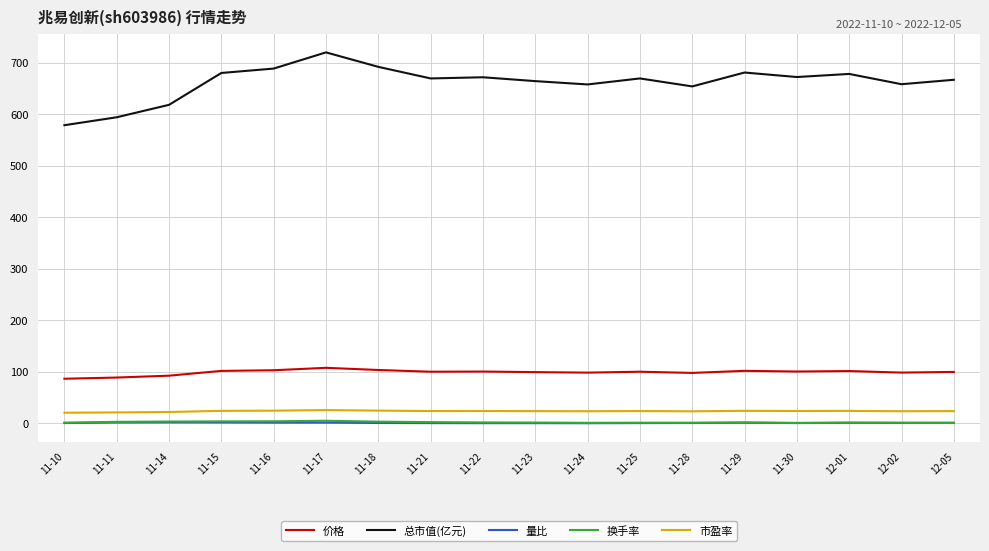

At which category does the chart reach its peak across all series?

11-17